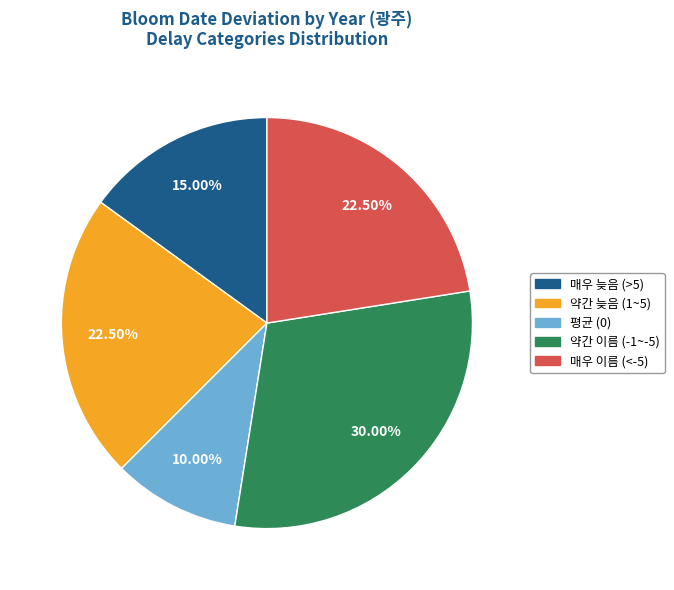

Is there any slice that represents more than half of the pie?

No